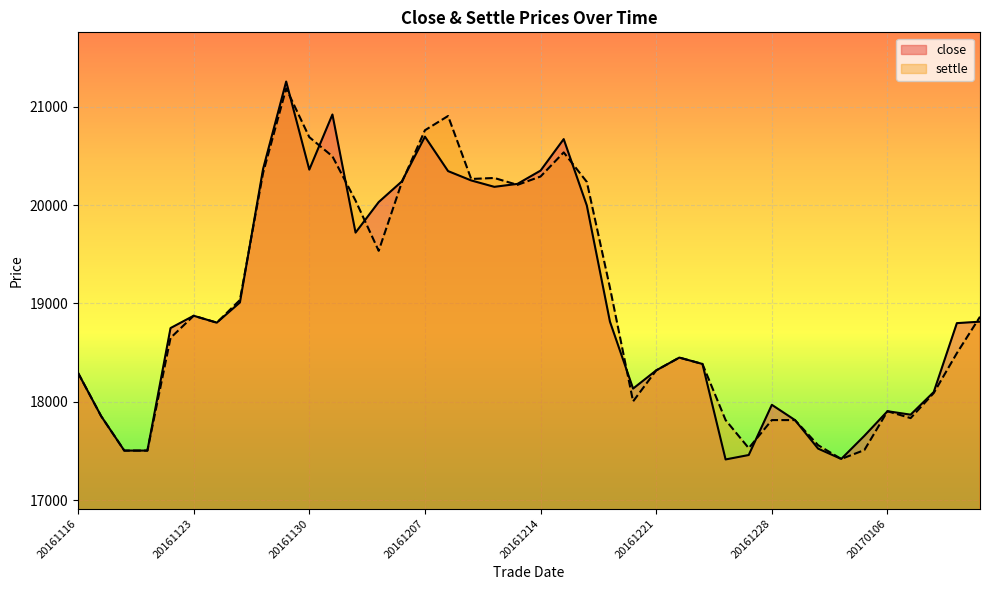

Which series has the widest spread of values?

close